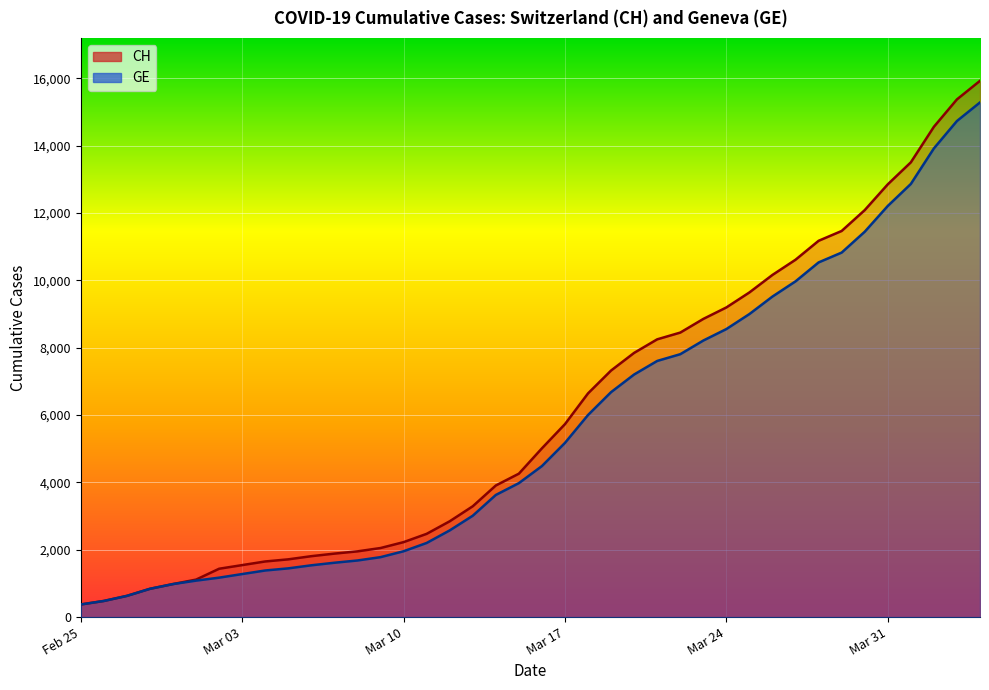

At how many categories does at least one series exceed 11450?

7